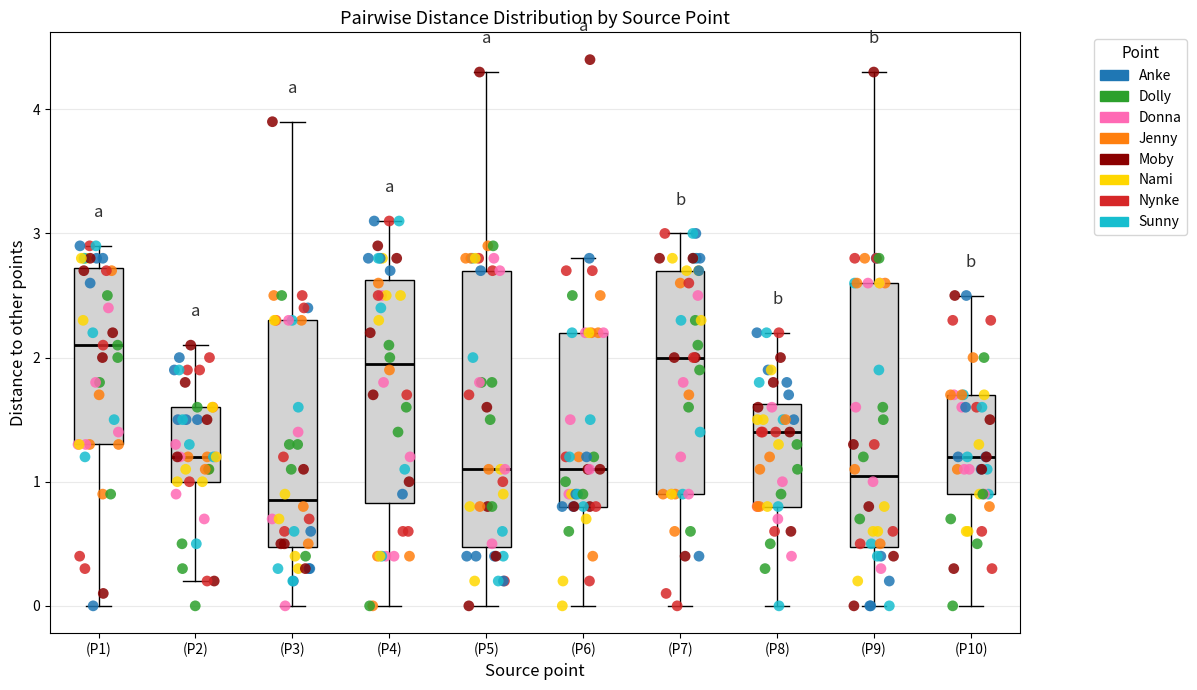

Reading left to right, read every box against the y-axis: the position of its median line, the range the box covers, and the ends of its whiskers. The values are not printed on the chart, so give them approximately, as read against the axis.

(P1): median 2.1, box 1.3 to 2.7, whiskers 0.0 to 2.9
(P2): median 1.2, box 1.0 to 1.6, whiskers 0.2 to 2.1
(P3): median 0.9, box 0.5 to 2.3, whiskers 0.0 to 3.9
(P4): median 2.0, box 0.8 to 2.6, whiskers 0.0 to 3.1
(P5): median 1.1, box 0.5 to 2.7, whiskers 0.0 to 4.3
(P6): median 1.1, box 0.8 to 2.2, whiskers 0.0 to 2.8
(P7): median 2.0, box 0.9 to 2.7, whiskers 0.0 to 3.0
(P8): median 1.4, box 0.8 to 1.6, whiskers 0.0 to 2.2
(P9): median 1.1, box 0.5 to 2.6, whiskers 0.0 to 4.3
(P10): median 1.2, box 0.9 to 1.7, whiskers 0.0 to 2.5